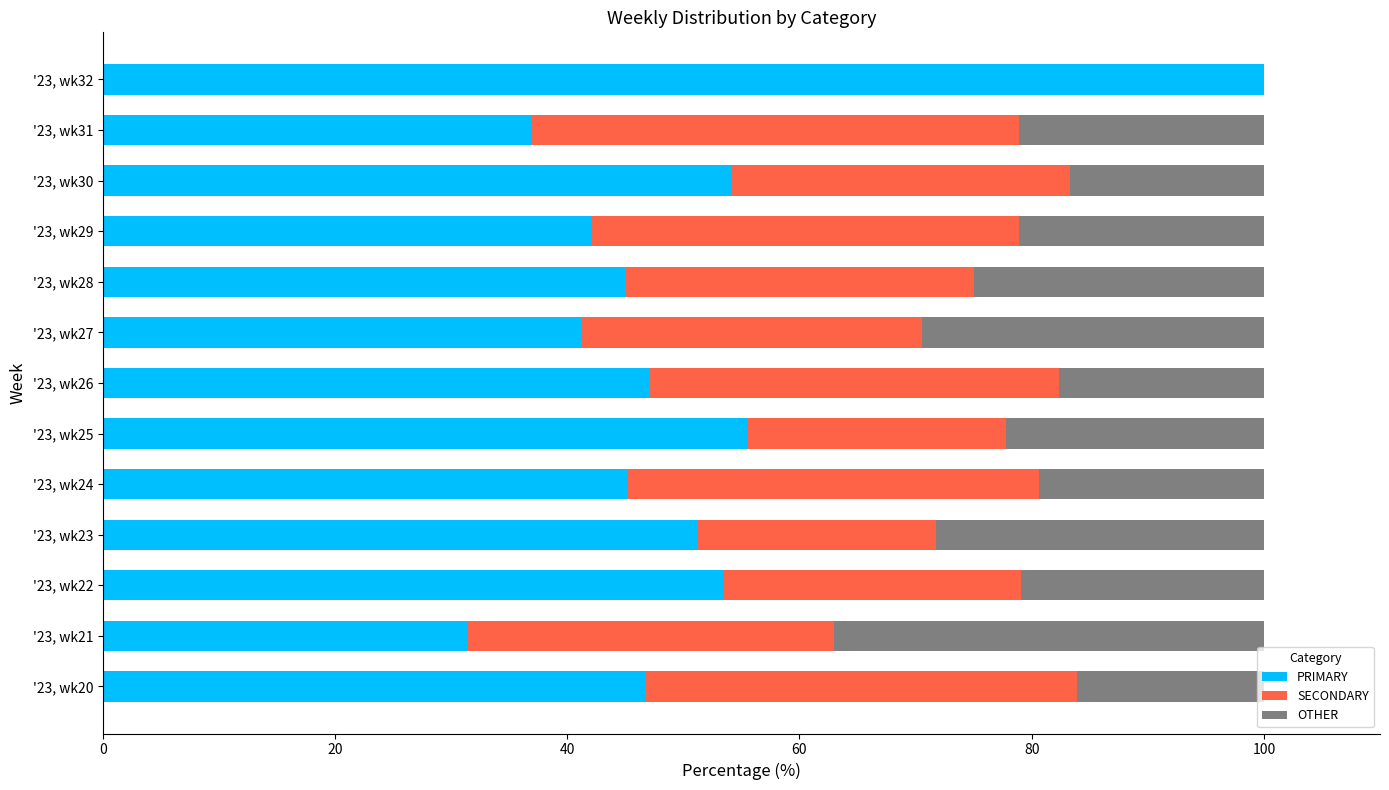

What is the total value across all series at '23, wk25?

100.0